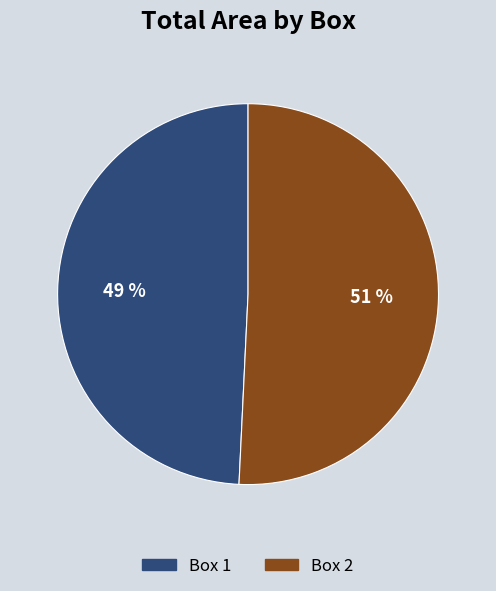

To the nearest percent, what is the combined percentage of Box 1 and Box 2?

100%